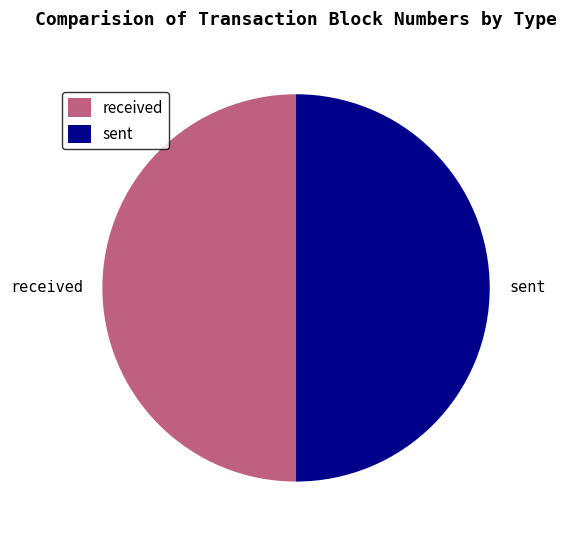

Is it true that sent is 61% of the pie?

False